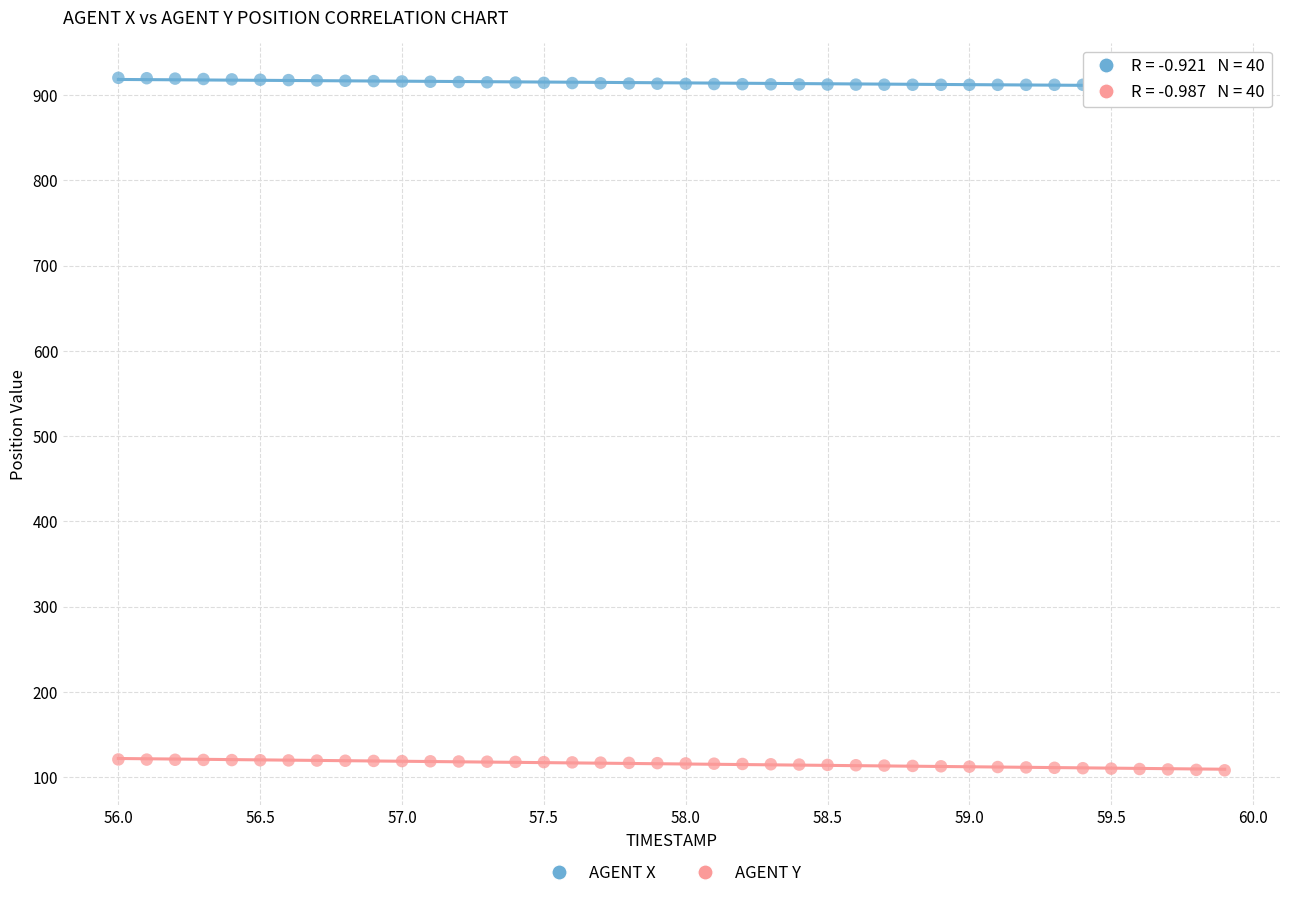

Which series reaches the maximum Y coordinate?

AGENT X